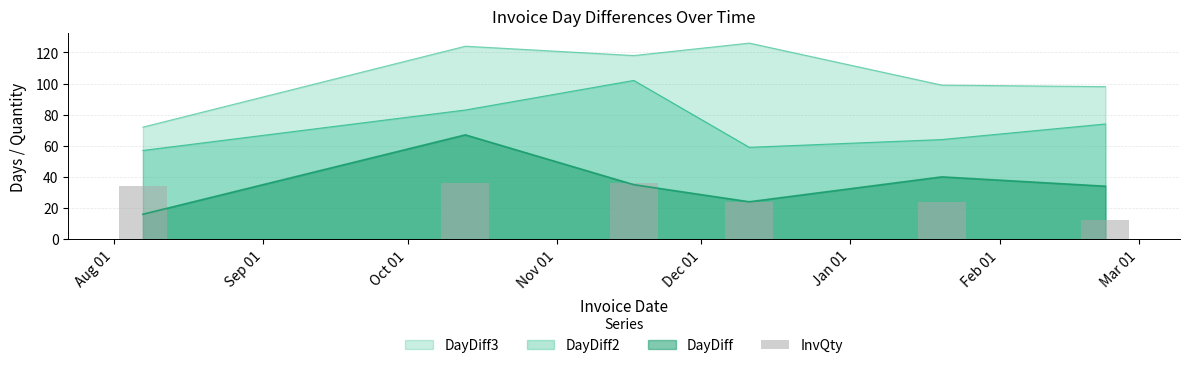

What is the label of the 1st bar from the left?

Aug 01